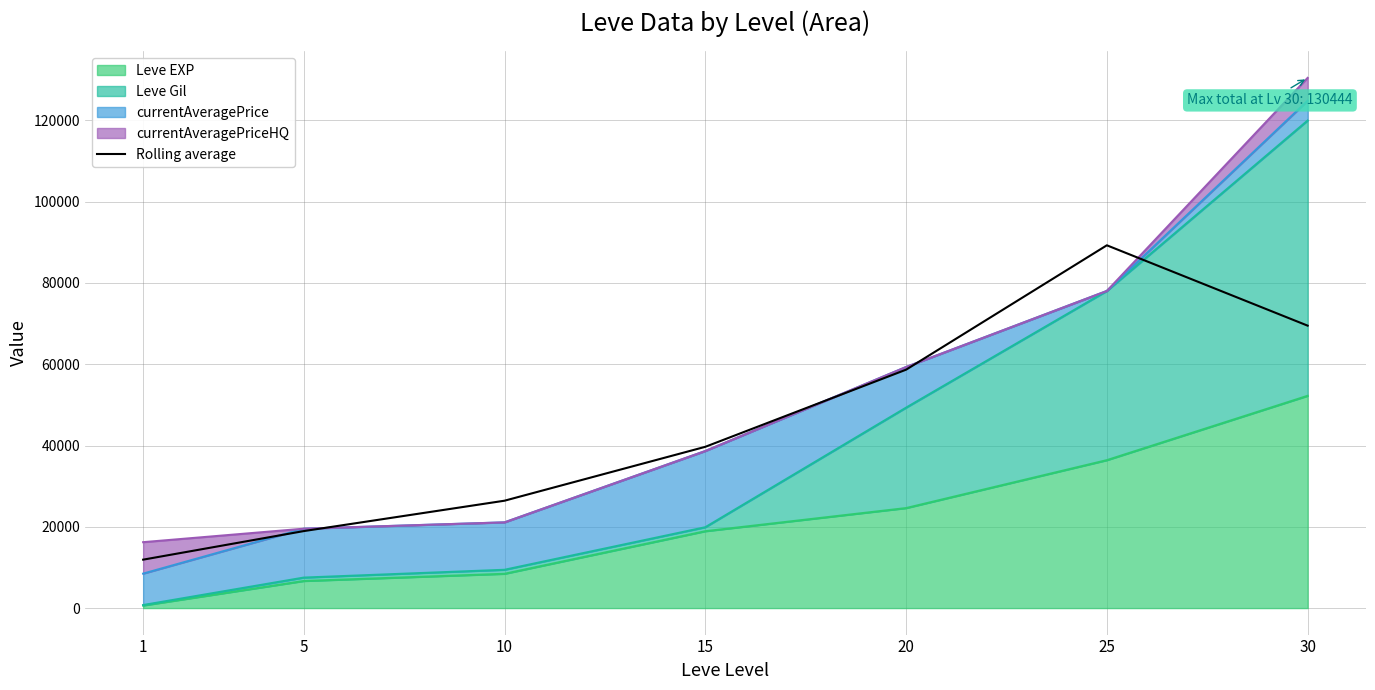

Count the number of values greater than 39678.

4